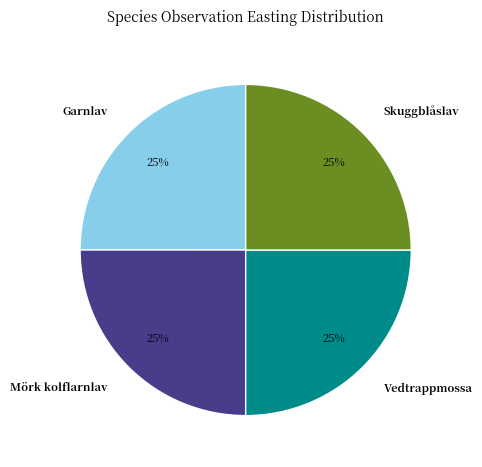

What is the ratio of the value at Garnlav to the value at Skuggblåslav?

1.0